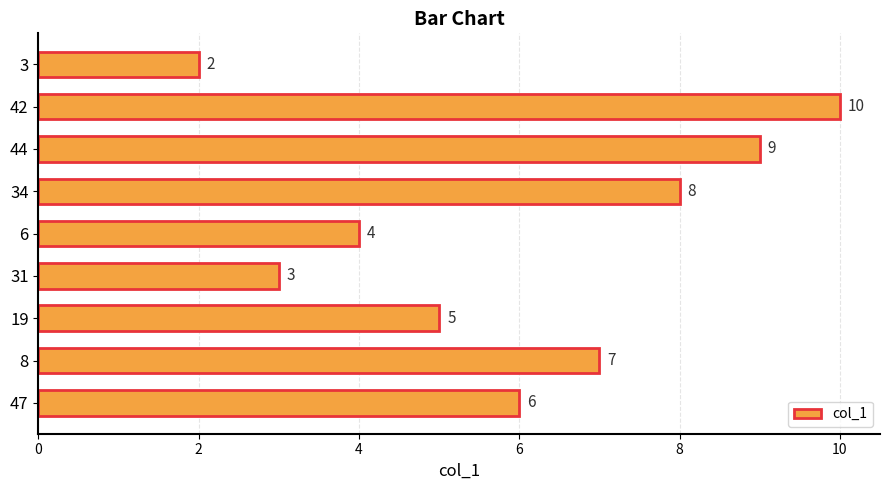

How many values are between 4 and 8?

5